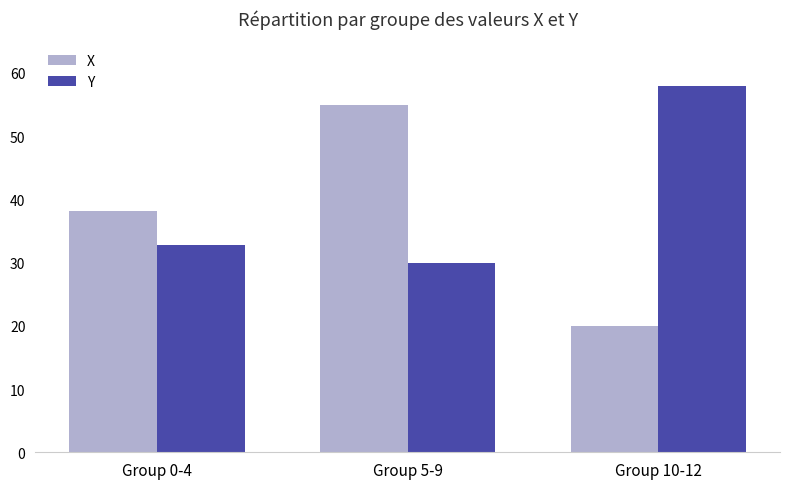

Reading right to left, extract all data points from this chart.

X: 20.0	55.0	38.2
Y: 58.0	30.0	32.8